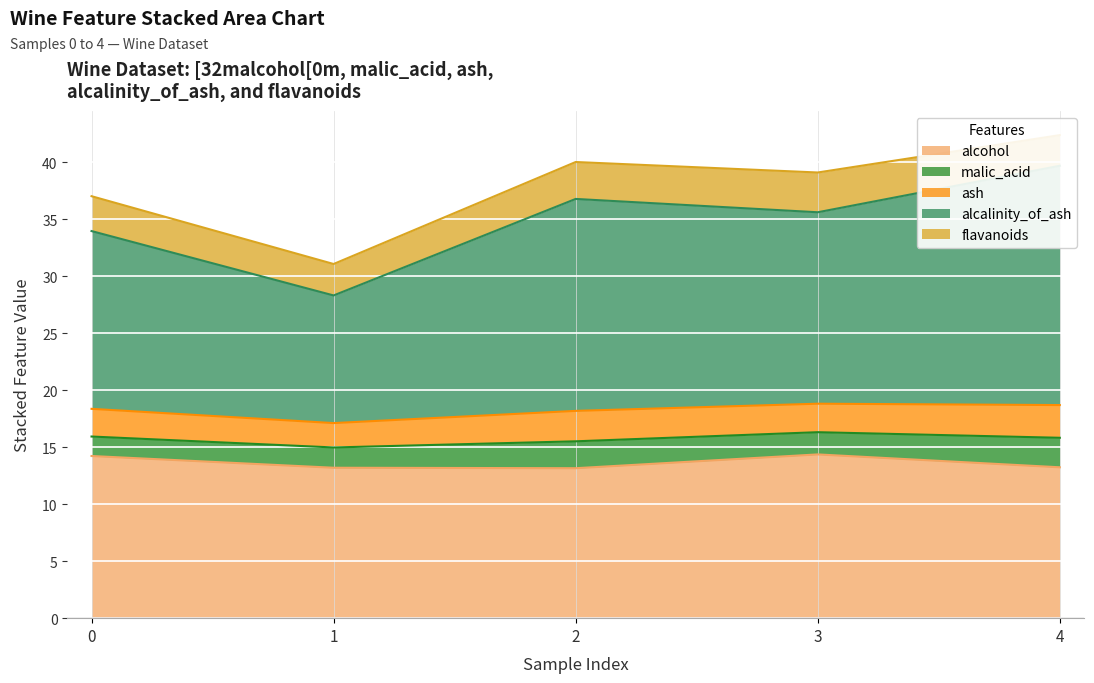

Is it true that alcohol equals 18.9 at 2?

False